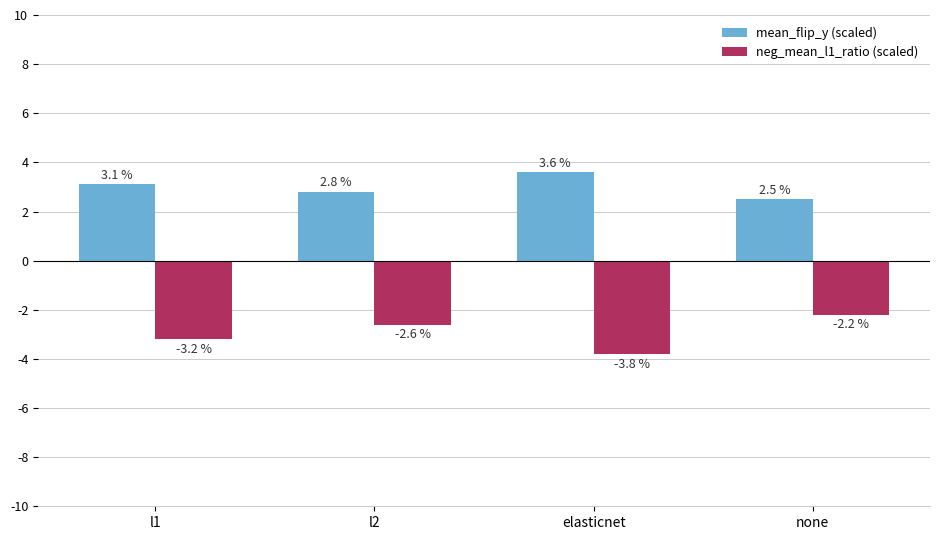

Reading left to right, list all the values displayed in this chart.

mean_flip_y (scaled): 3.1	2.8	3.6	2.5
neg_mean_l1_ratio (scaled): -3.2	-2.6	-3.8	-2.2